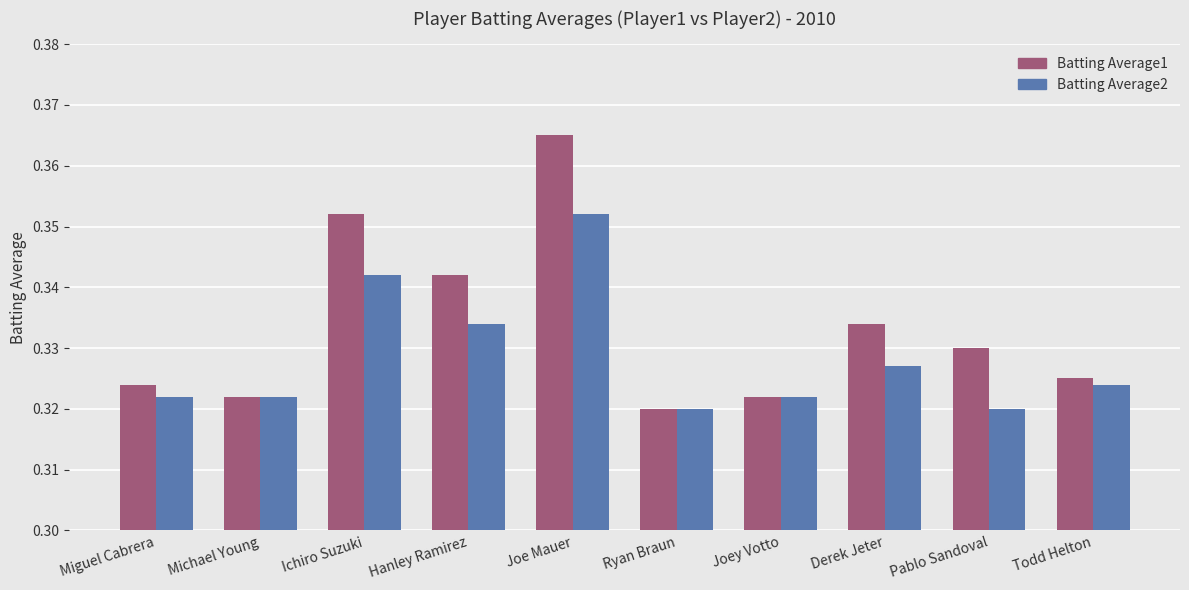

True or false: Batting Average2 has a value of 0.5 at Pablo Sandoval.

False